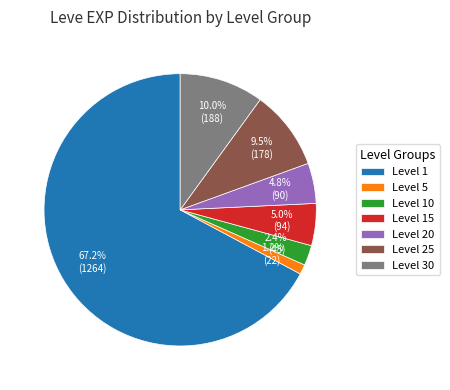

To the nearest percent, what is the average slice percentage?

14%